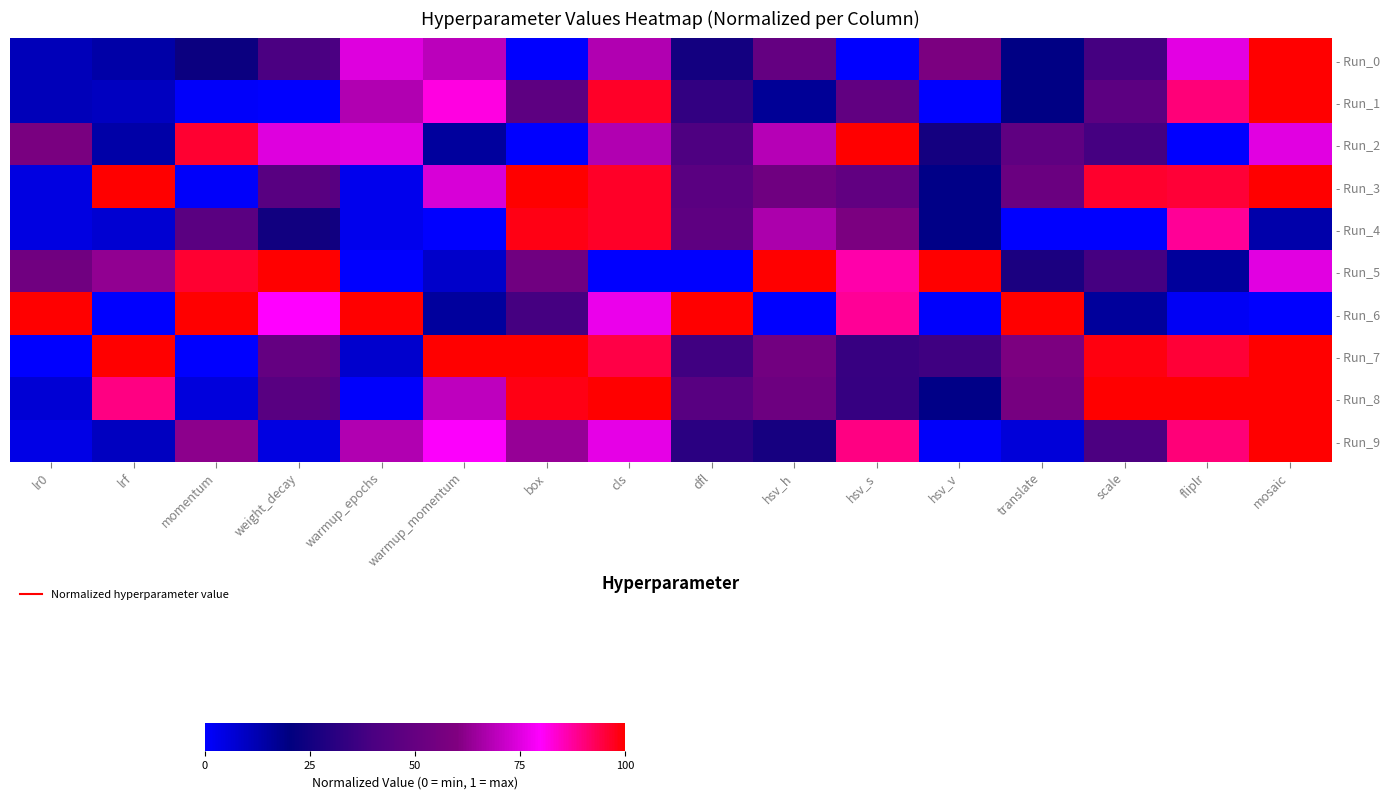

How many series are shown in this chart?

10